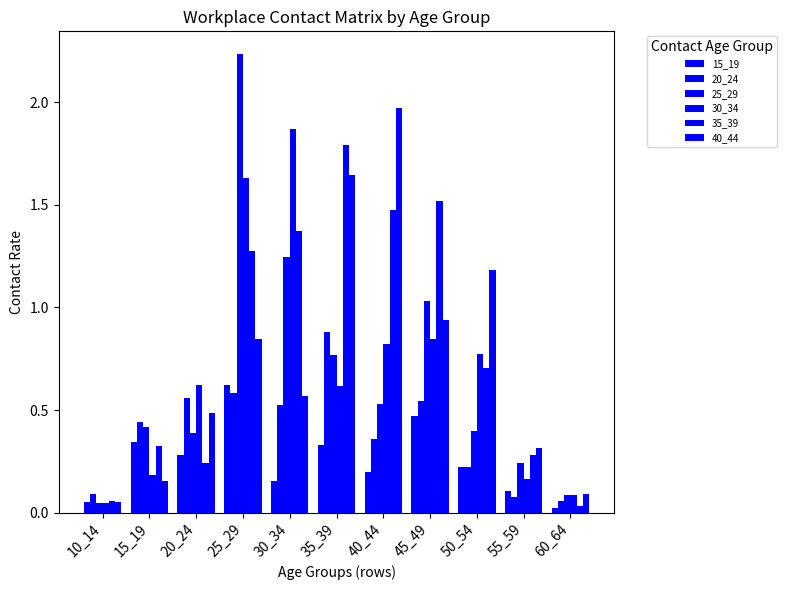

Where is 25_29 nearest to the value 1?

45_49